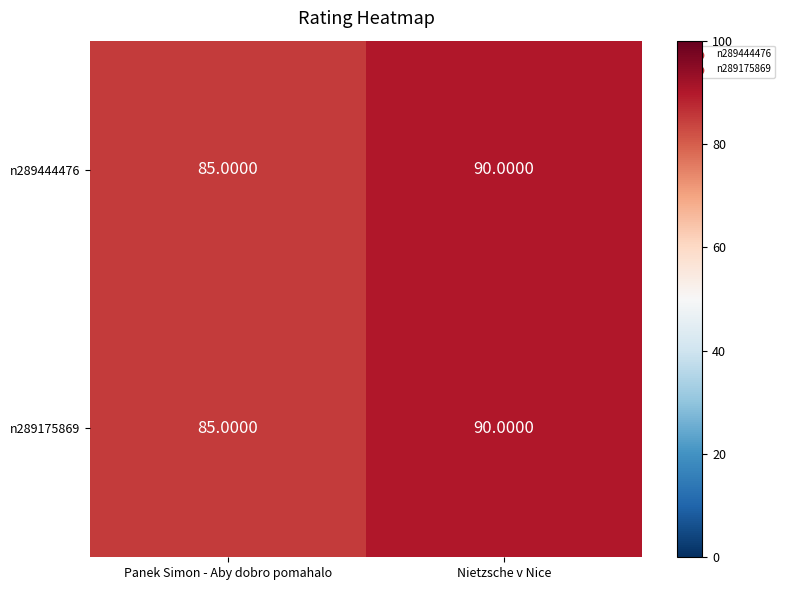

Where is n289444476 nearest to the value 87?

Panek Simon - Aby dobro pomahalo